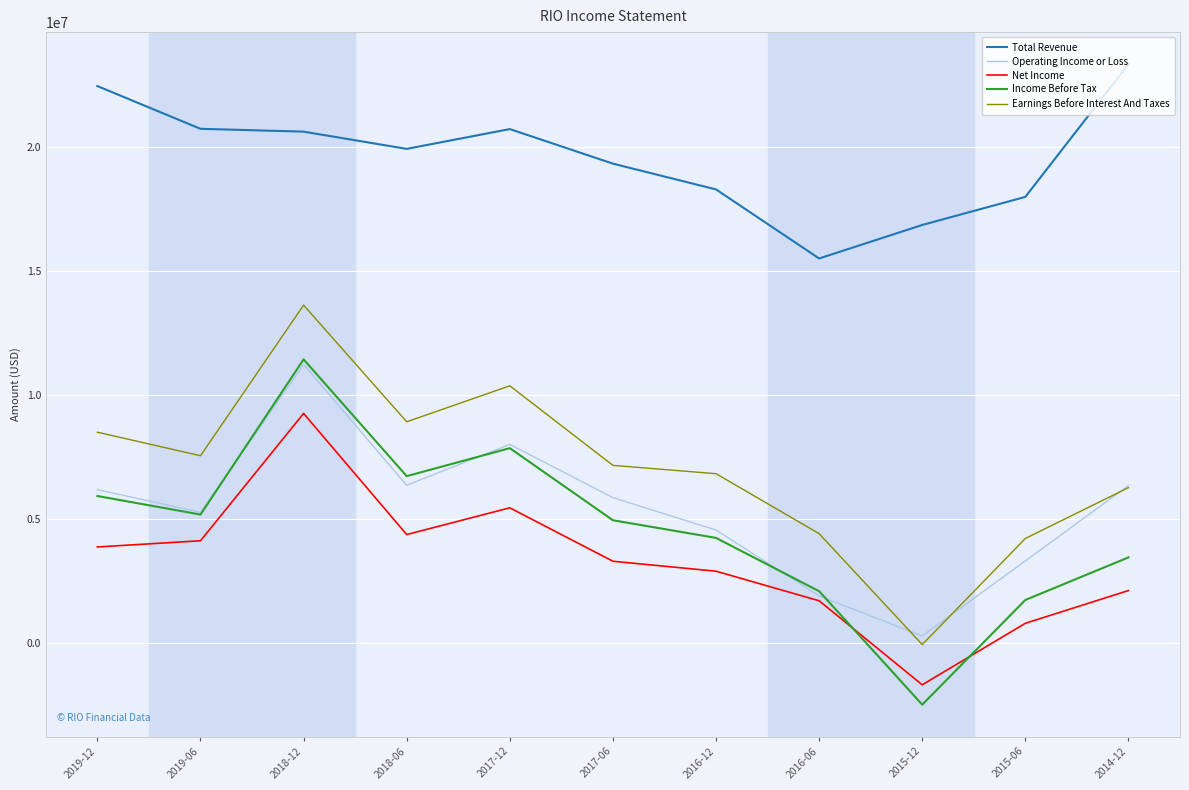

What is the lowest value of the Income Before Tax series?

-2471000